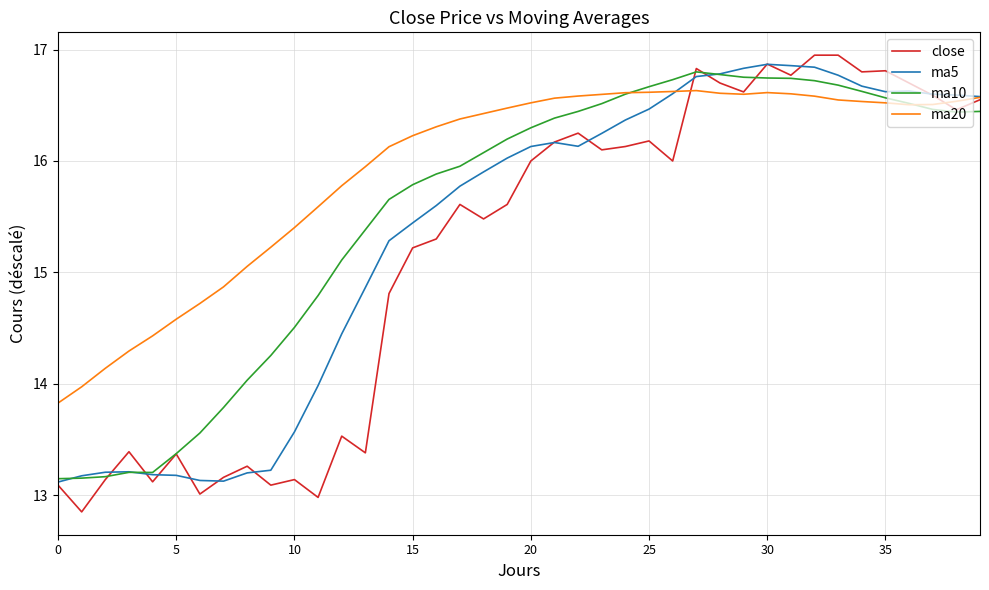

Which series has the largest total across all categories?

ma20